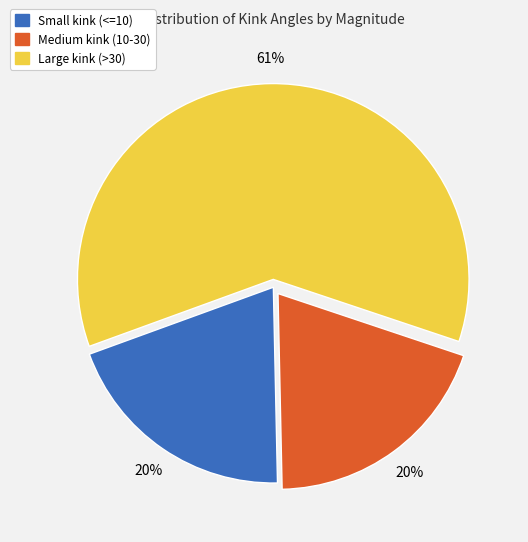

To the nearest percent, what is the difference between the largest and smallest slice percentages?

41%